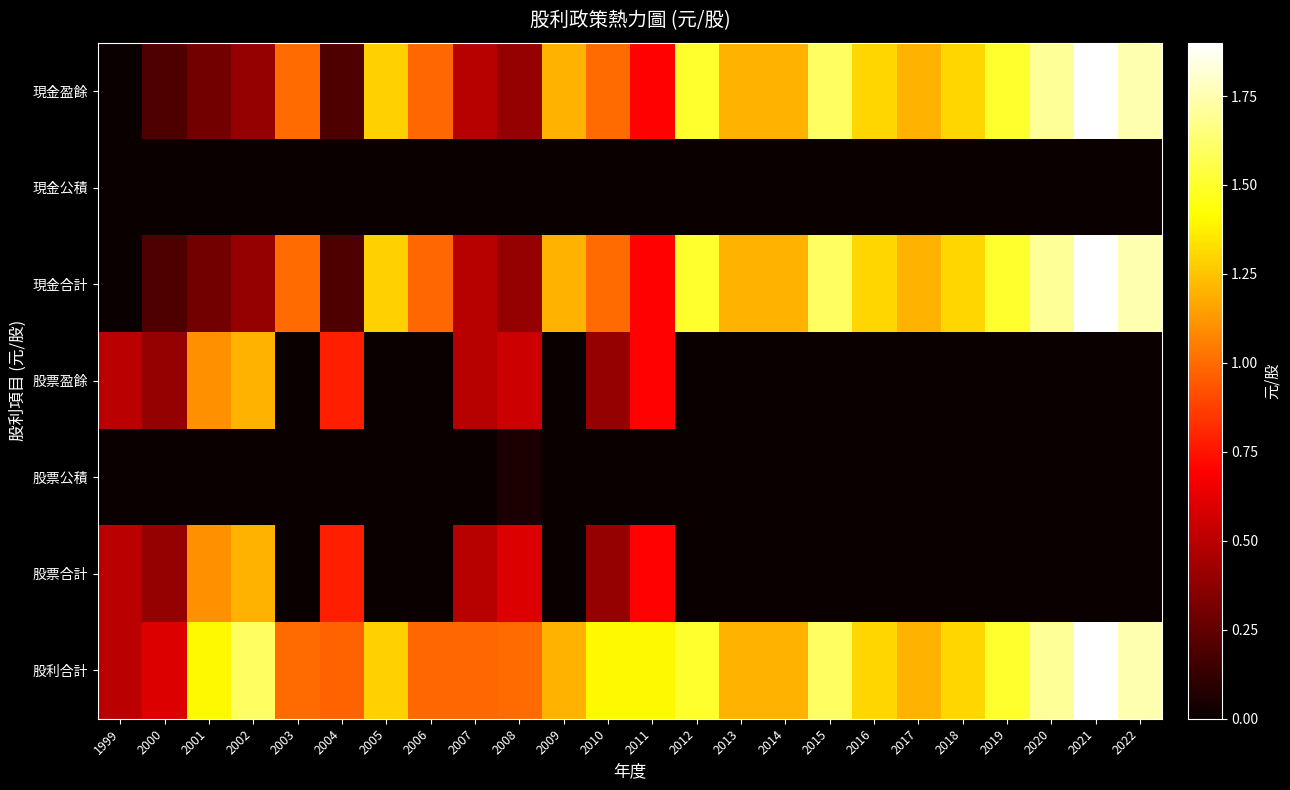

At which category is the sum across all series the highest?

2021